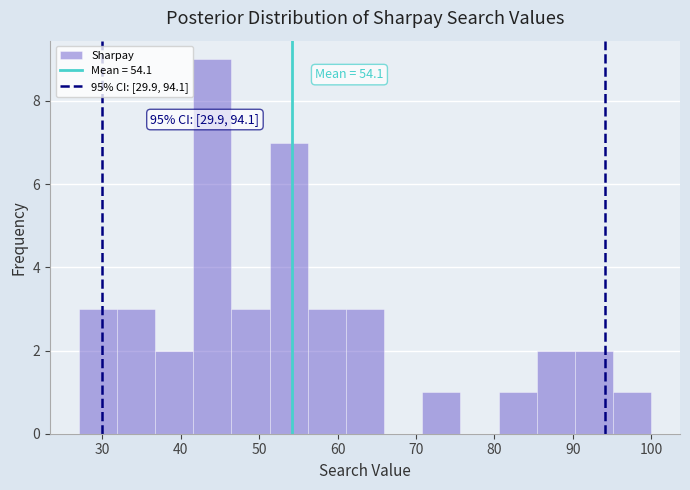

Over which range of the x-axis is the bar tallest?

42 to 46